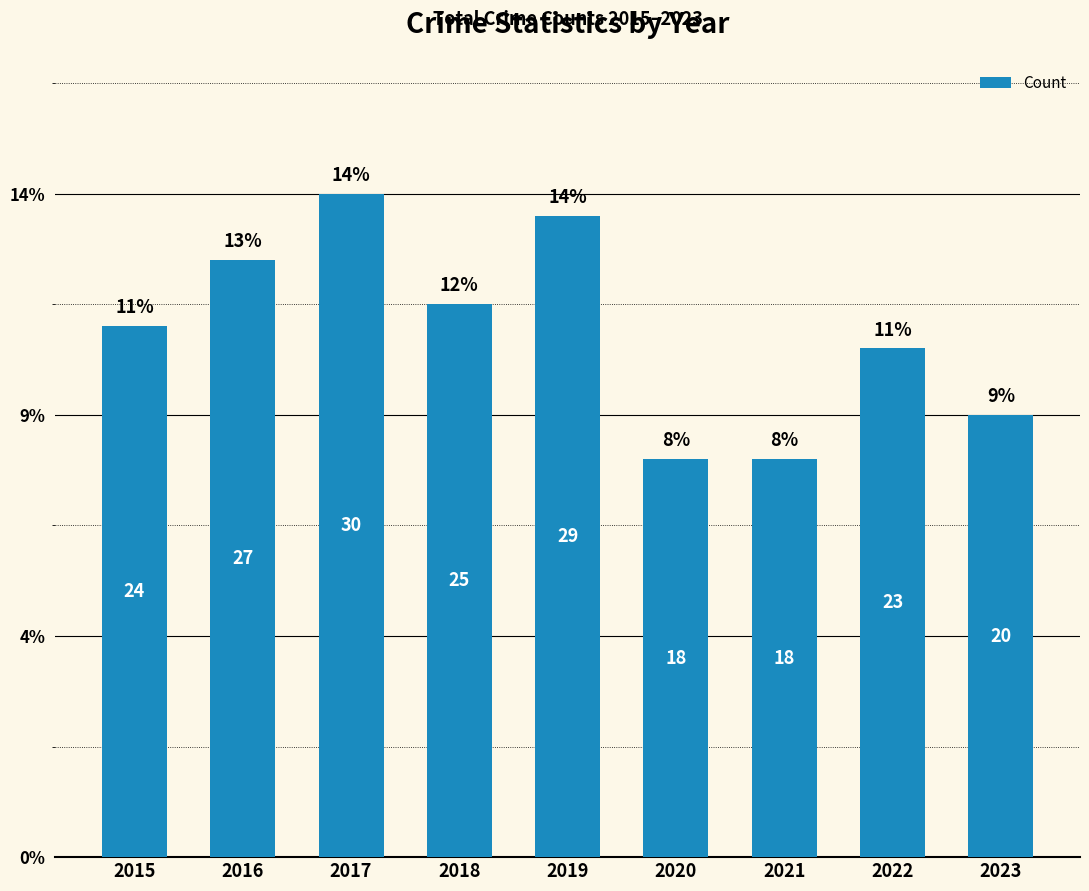

Does the chart contain any negative values?

No